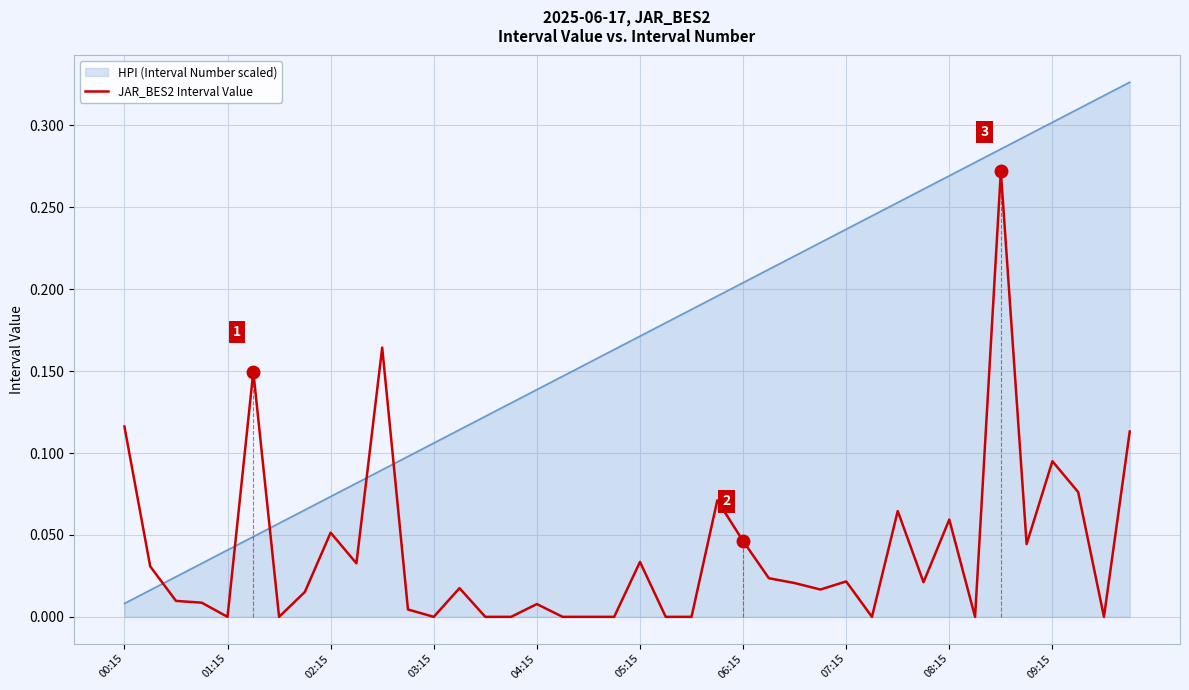

How many times do HPI (Interval Number scaled) and JAR_BES2 Interval Value cross each other?

5